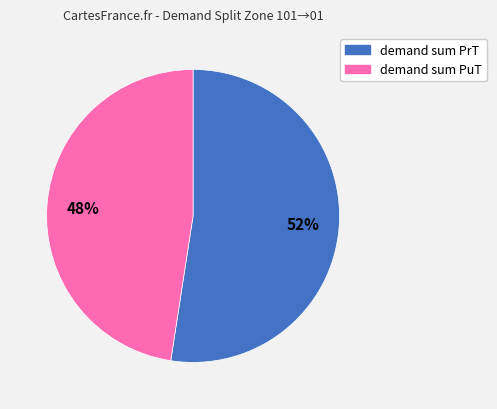

Combined, do demand sum PuT and demand sum PrT account for over 50%?

Yes